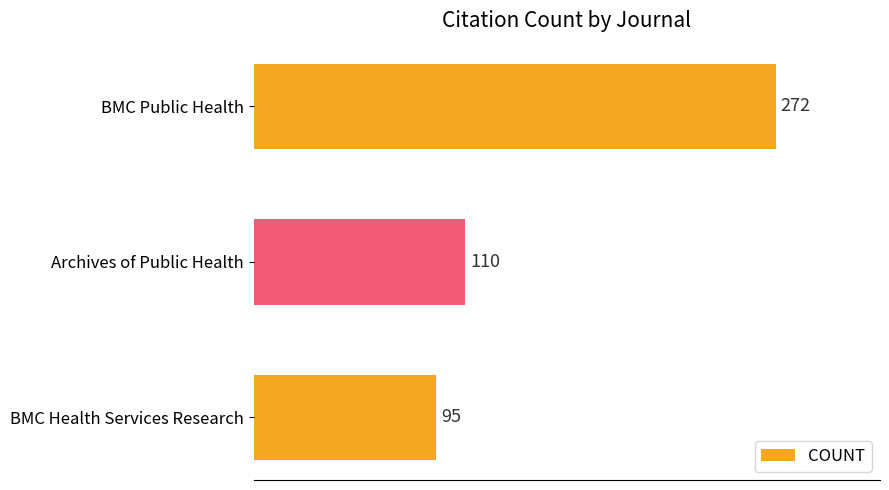

List the labels in order of value, smallest first.

BMC Health Services Research, Archives of Public Health, BMC Public Health